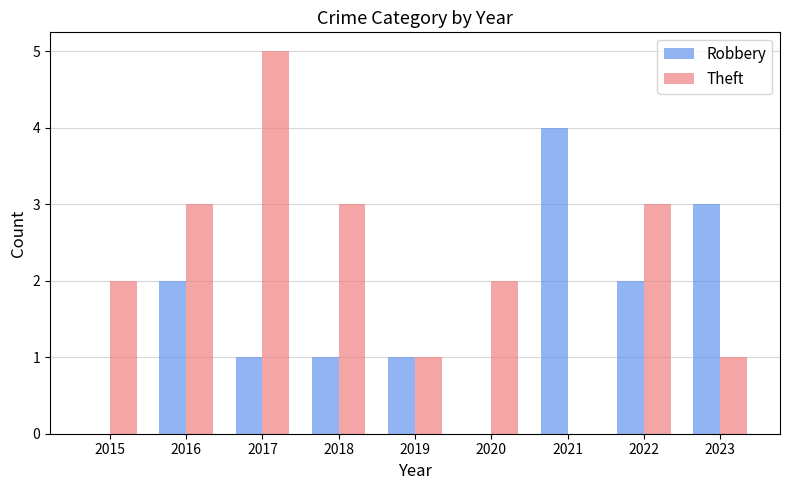

Reading left to right, list all the values displayed in this chart.

Robbery: 0	2	1	1	1	0	4	2	3
Theft: 2	3	5	3	1	2	0	3	1